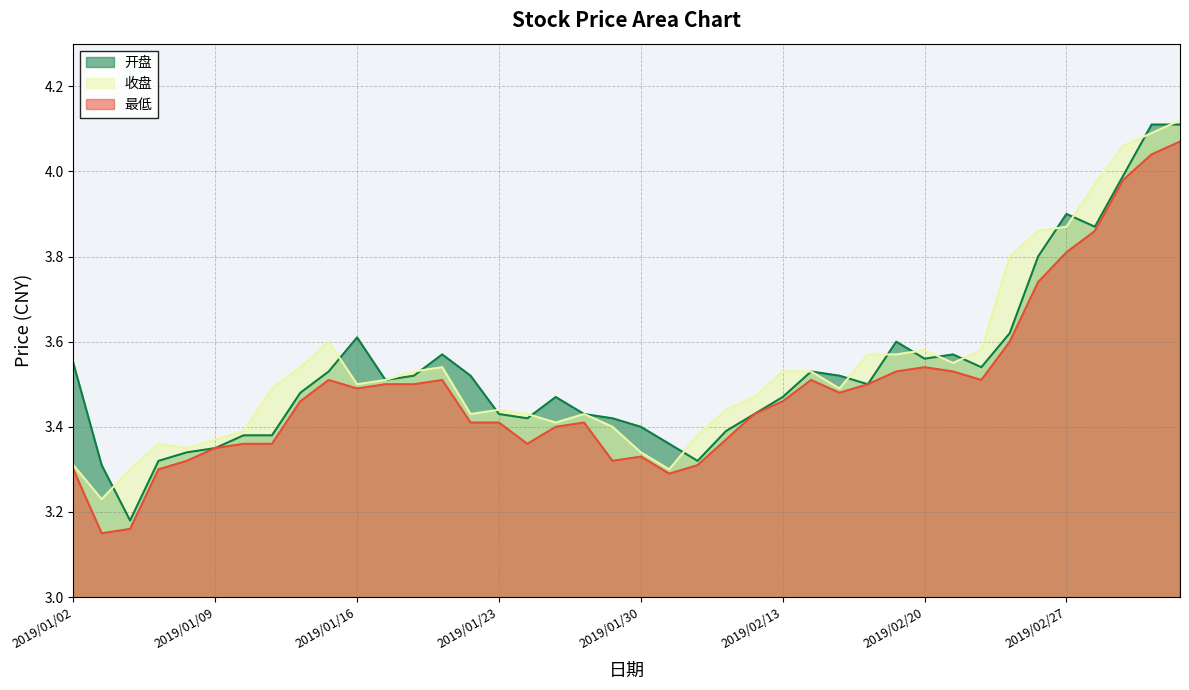

Which category has the highest value across all series?

2019/03/05